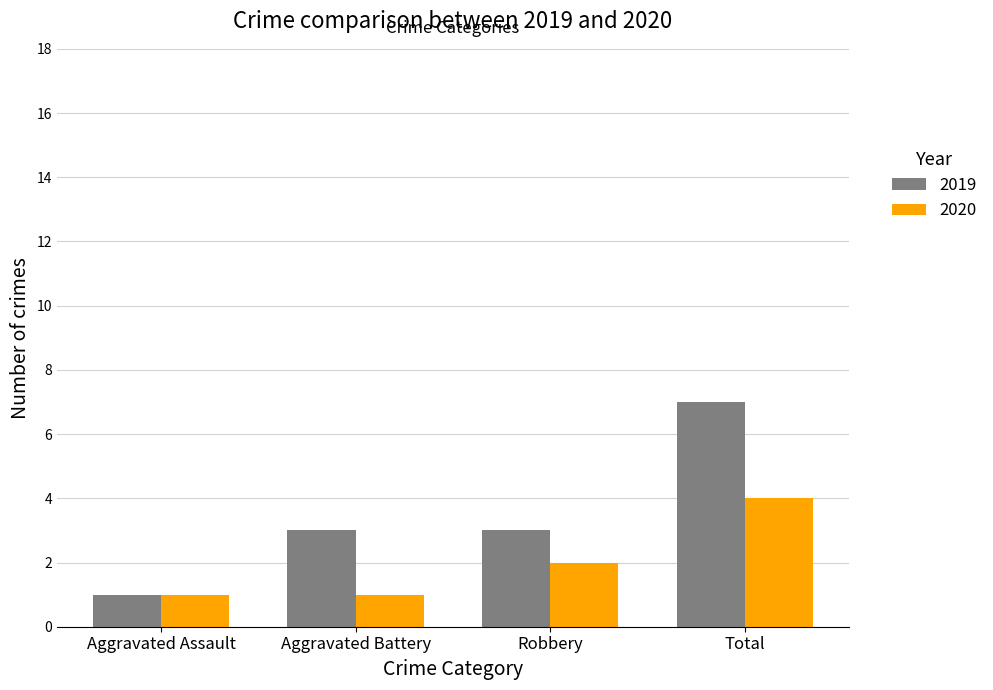

What is the total value across all series at Aggravated Battery?

4